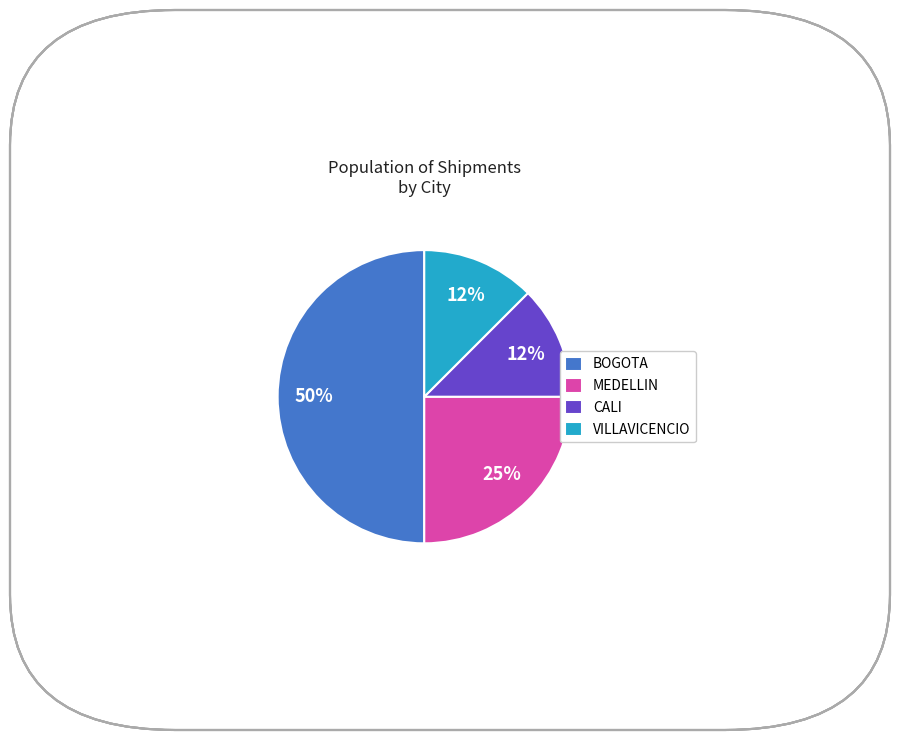

True or false: VILLAVICENCIO accounts for 12% of the total.

True